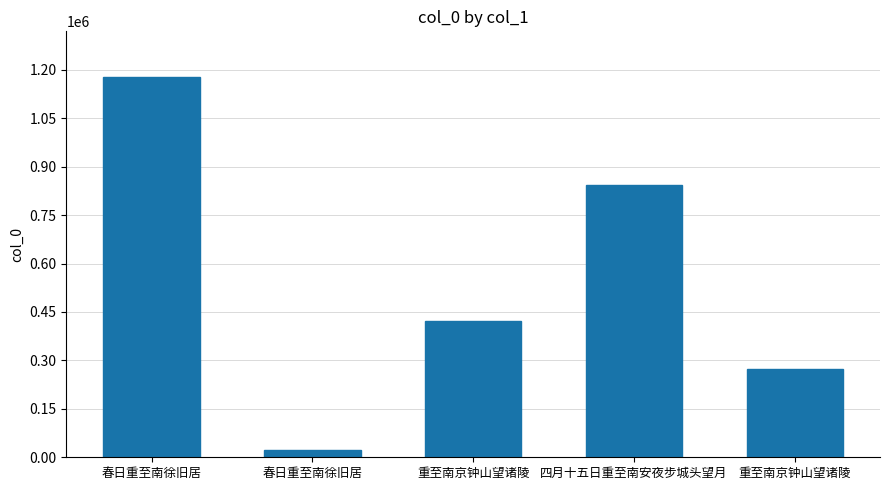

Does the chart contain any negative values?

No